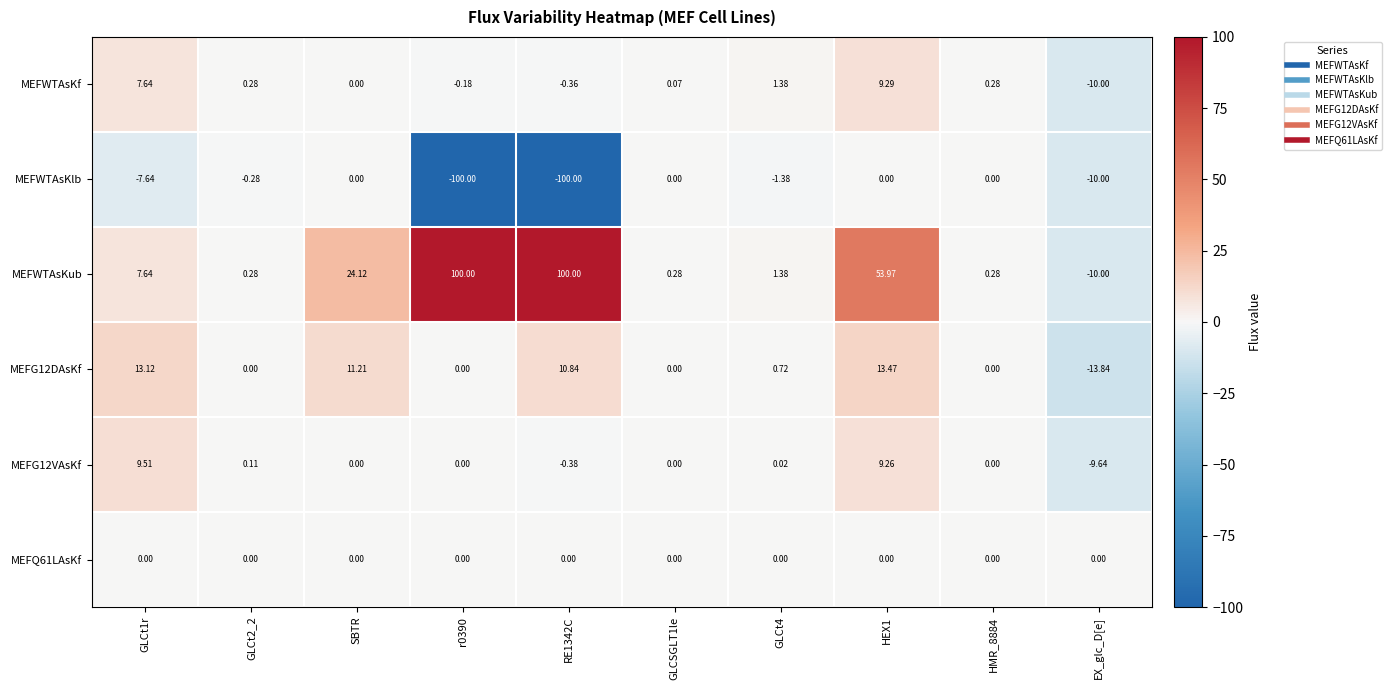

Is the value of MEFWTAsKlb at r0390 greater than the value of MEFWTAsKub at GLCt2_2?

No